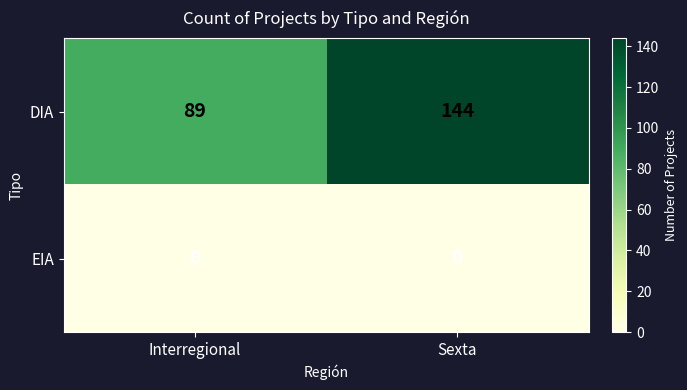

Which series has the largest range (max minus min)?

DIA